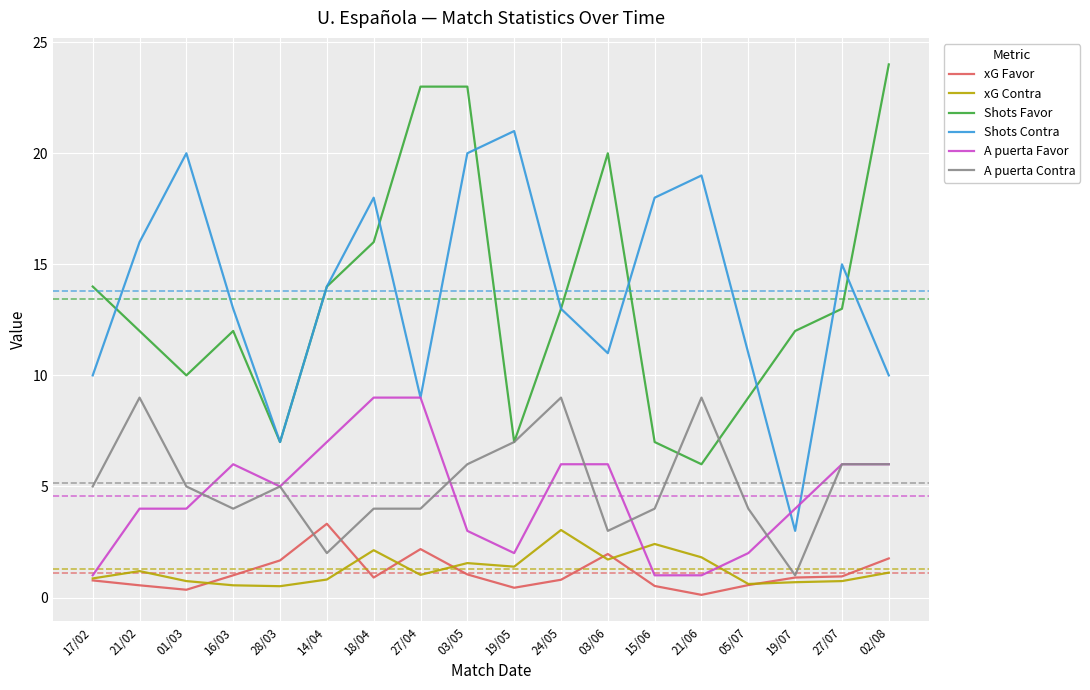

Which series changed the most between 03/06 and 05/07?

Shots Favor